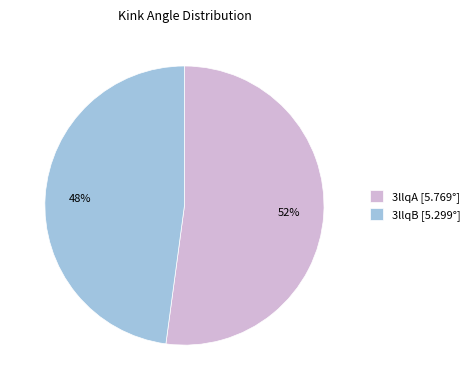

Combined, do 3llqB [5.299°] and 3llqA [5.769°] account for over 50%?

Yes